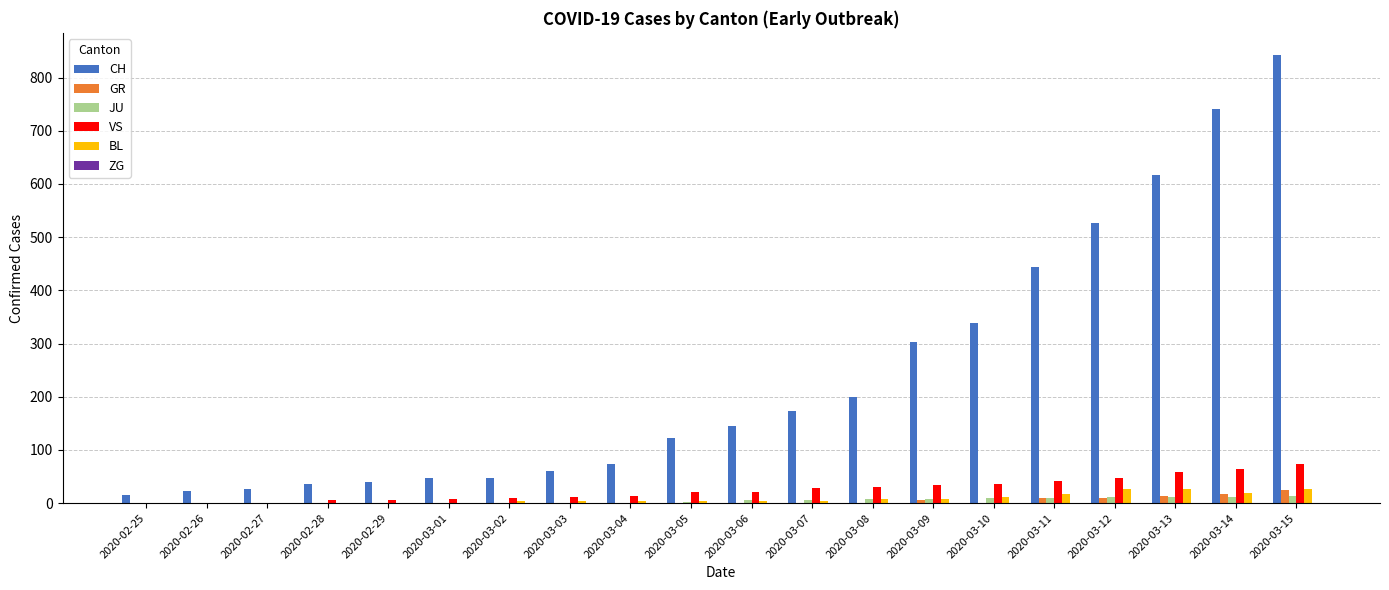

What is the approximate value of JU at 2020-03-01?

1